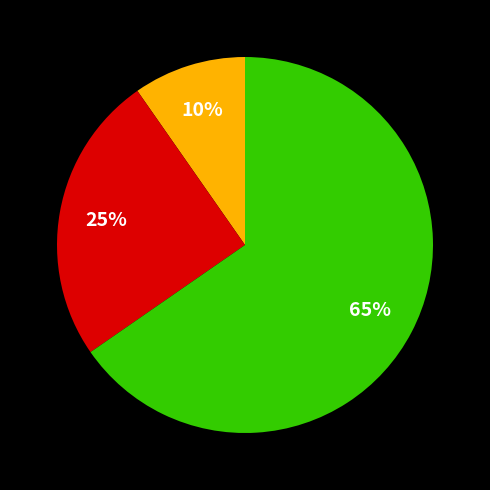

How many segments does this pie chart have?

3